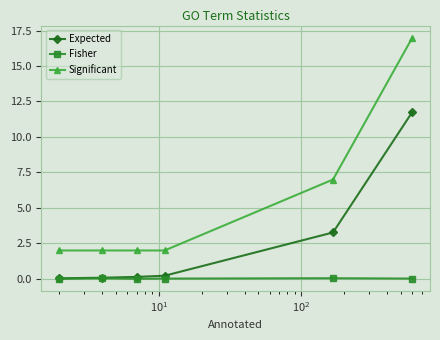

Does the chart have visible grid lines?

Yes